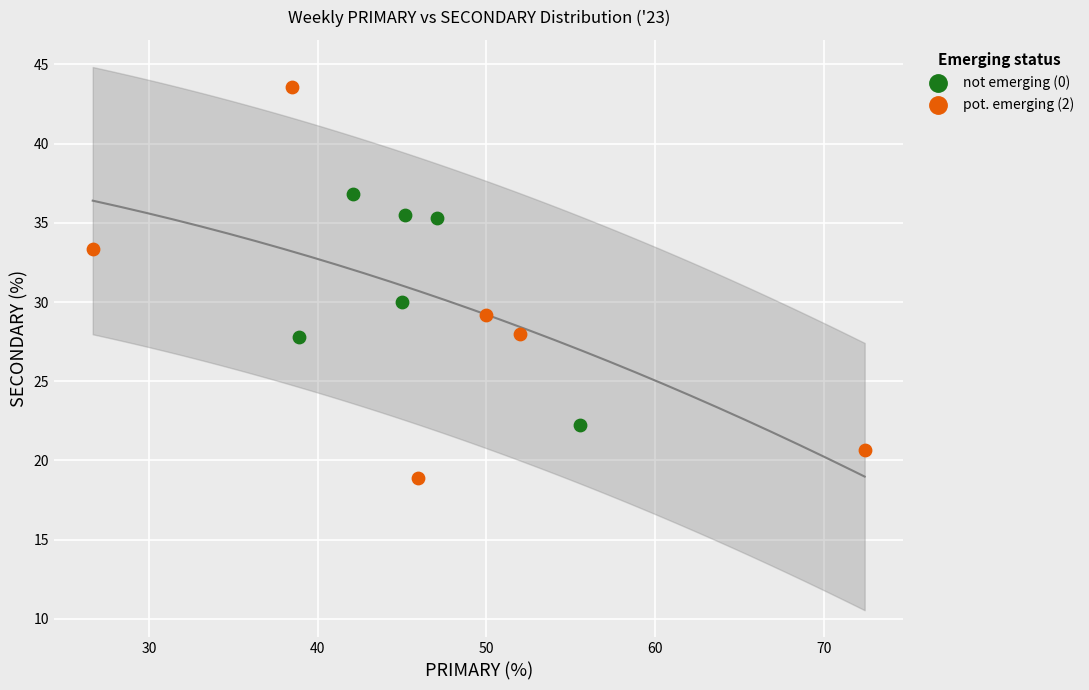

Which series contains the lowest Y value?

pot. emerging (2)